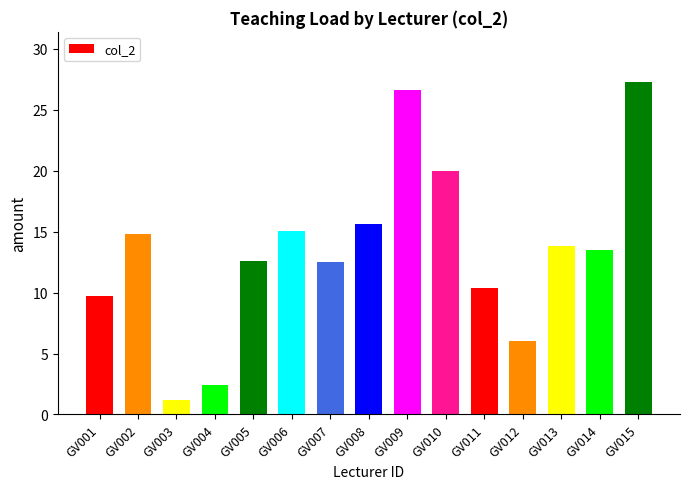

What is the difference between the maximum and minimum values?

26.1